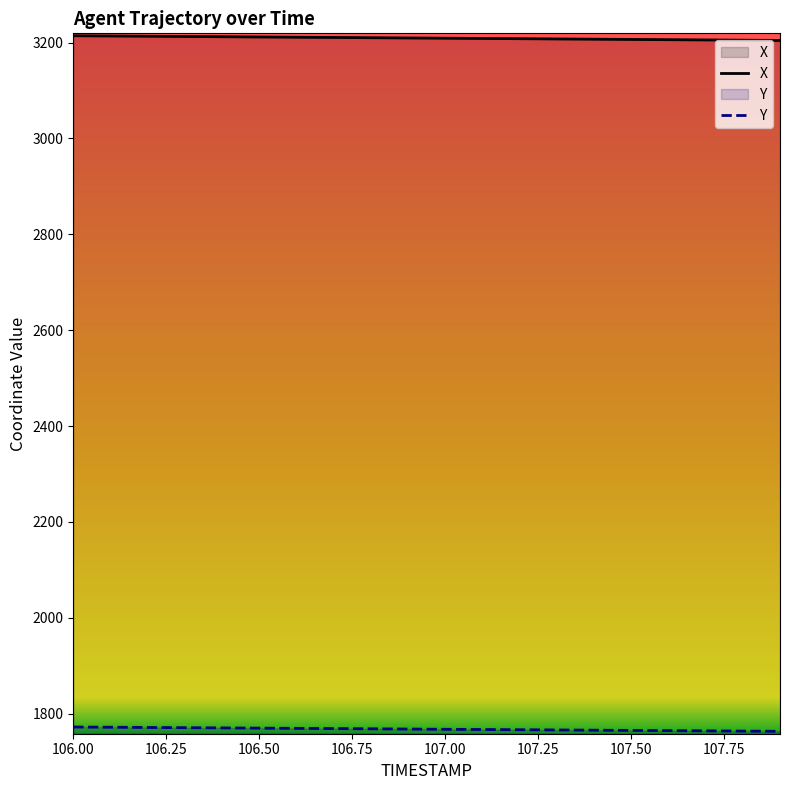

What is the maximum value shown in the chart?

3214.4